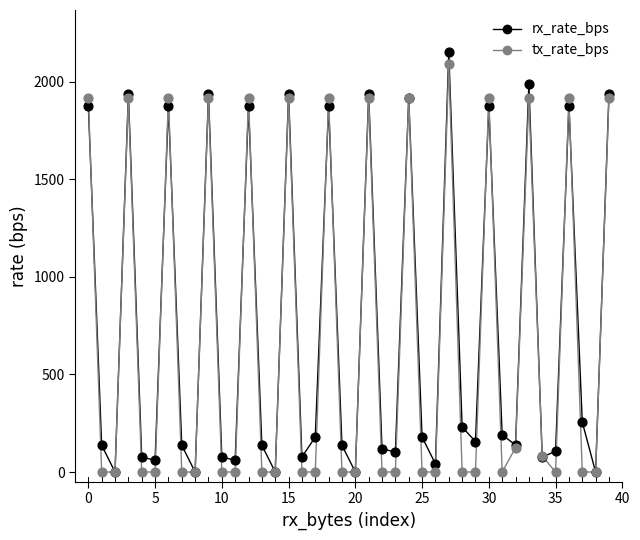

In the tx_rate_bps series, what Y value is closest to 1044?

1916